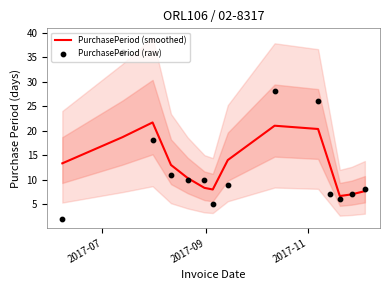

What is the highest value of the PurchasePeriod (smoothed) series?

21.7